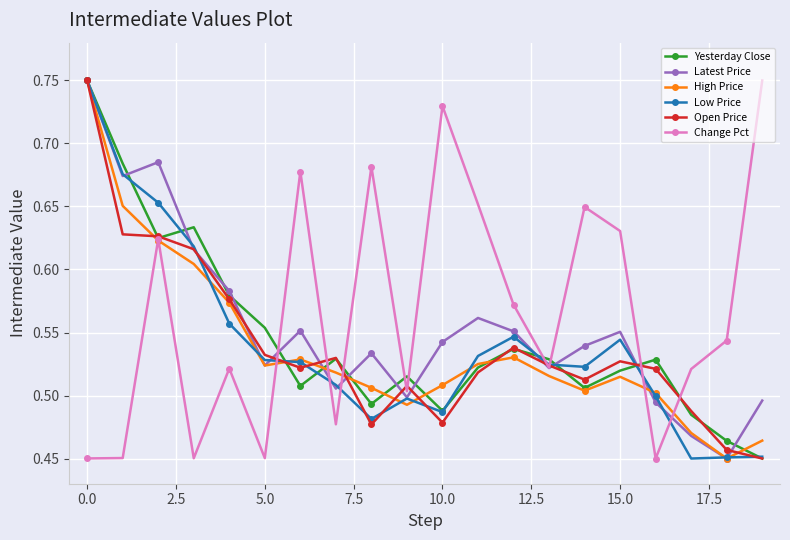

True or false: Open Price has more than 0 interior local peaks.

True